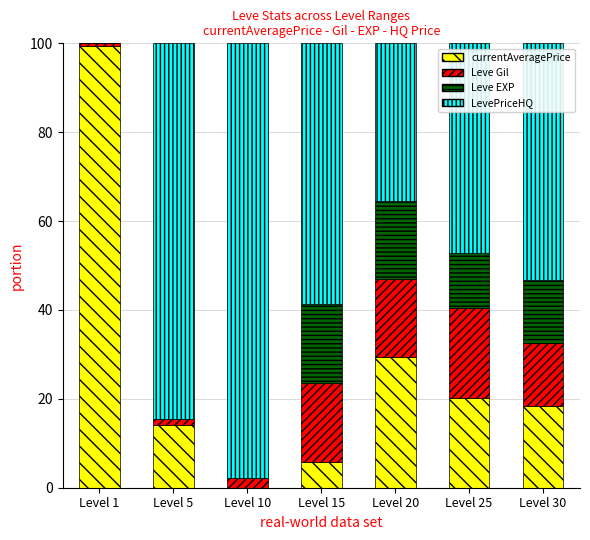

Which series has the largest total across all categories?

LevePriceHQ